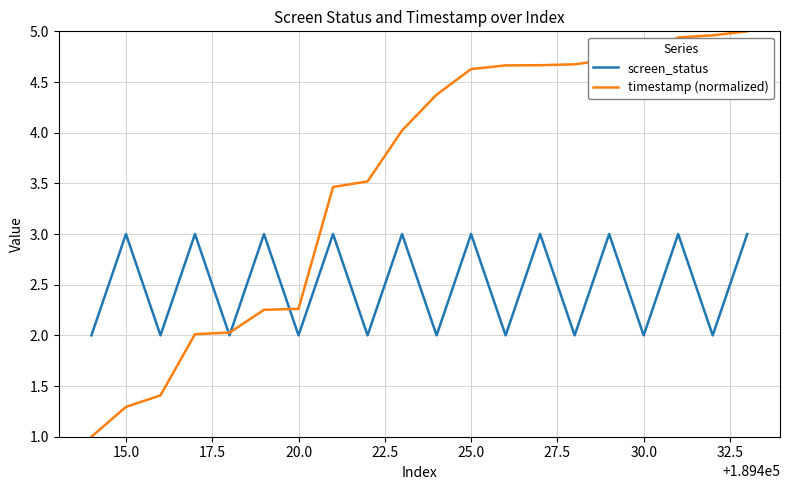

Which series has the largest total across all categories?

timestamp (normalized)